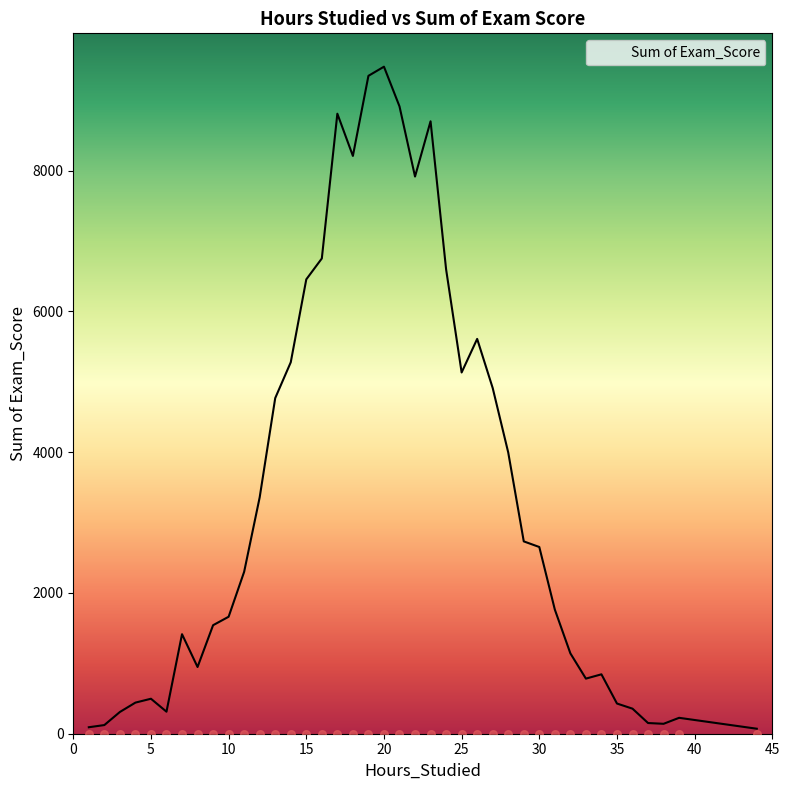

What is the ratio of the value at 14 to the value at 19?

0.6